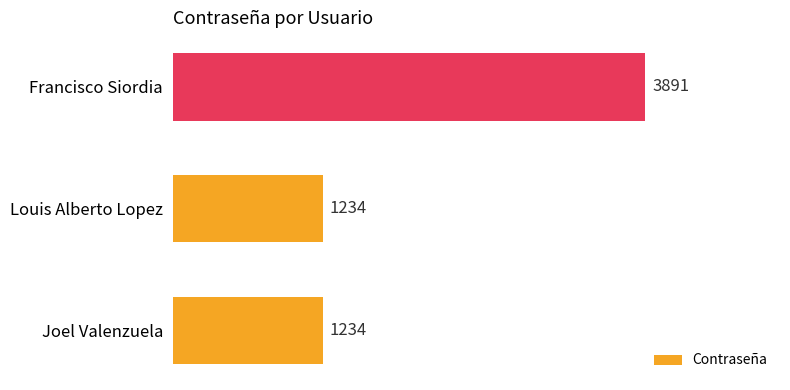

Reading bottom to top, list all the values displayed in this chart.

Joel Valenzuela=1234	Louis Alberto Lopez=1234	Francisco Siordia=3891